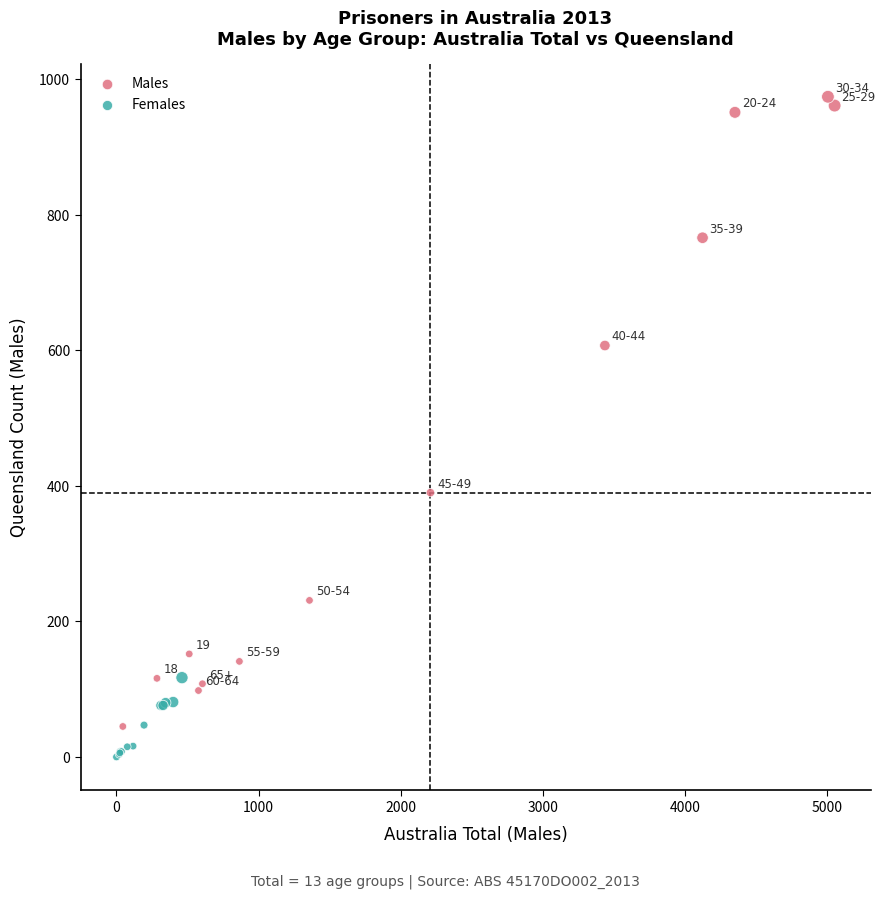

Which series contains the highest Y value?

Males